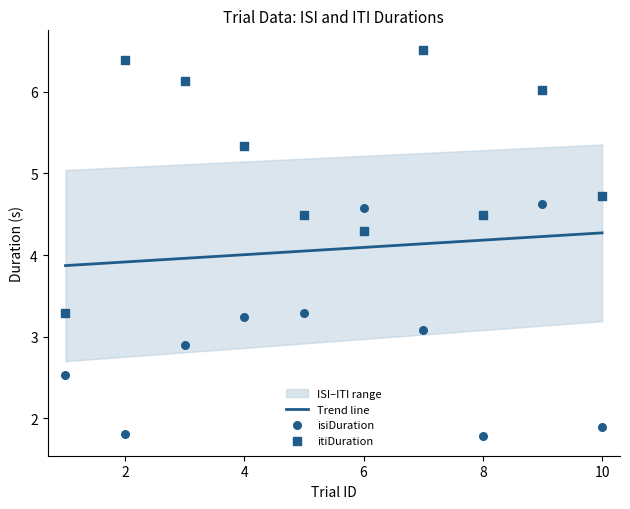

At which category is the sum across all series the highest?

9